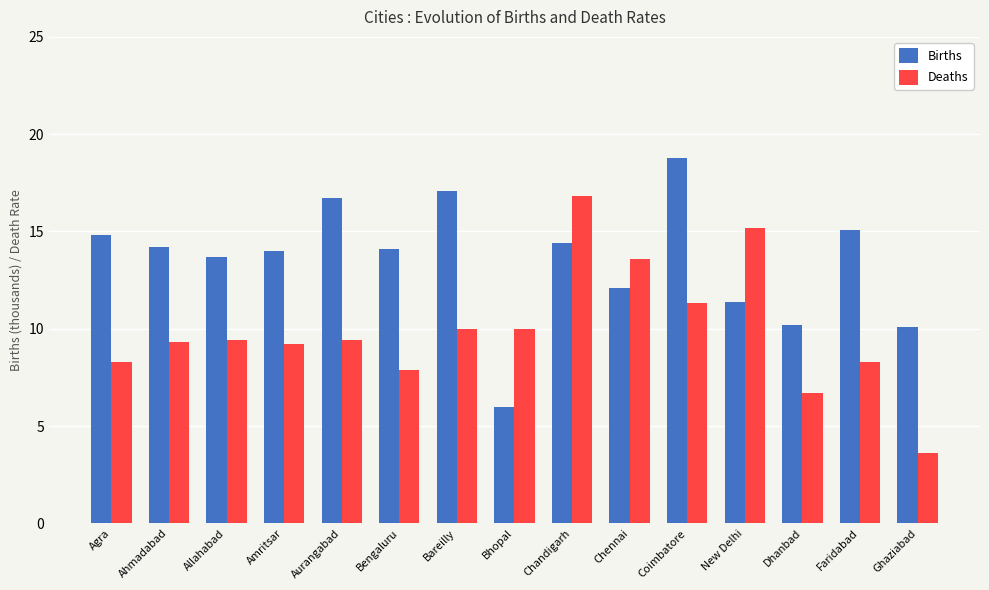

At which category is the sum across all series the highest?

Chandigarh